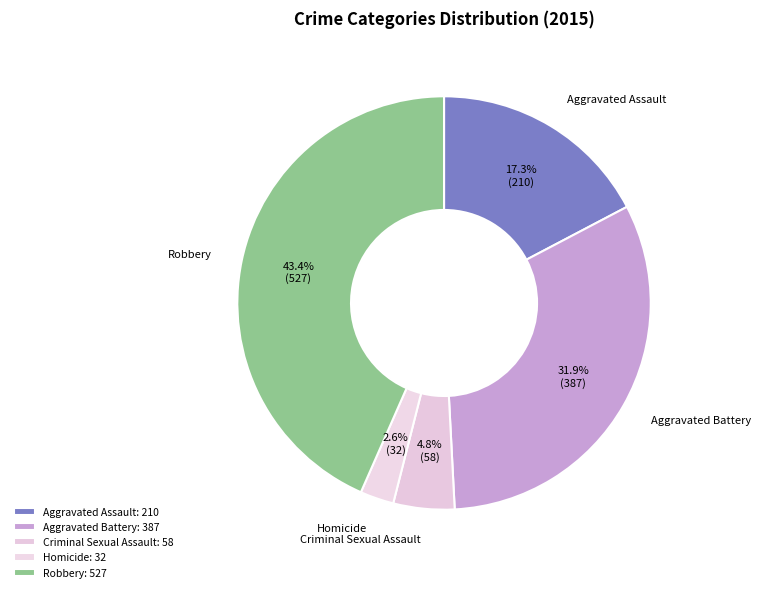

Which slice is the largest?

Robbery